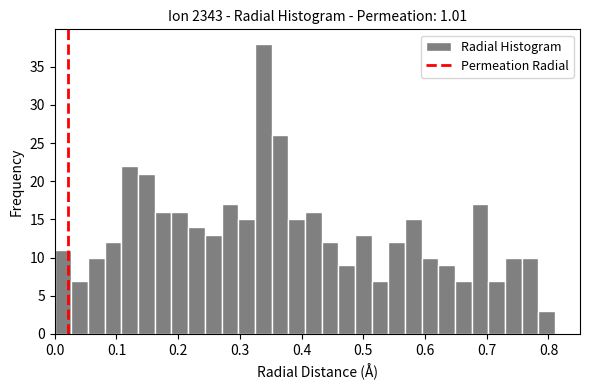

Around what value on the x-axis is the tallest bar? Give the approximate position of its centre, as read against the axis.

0.34